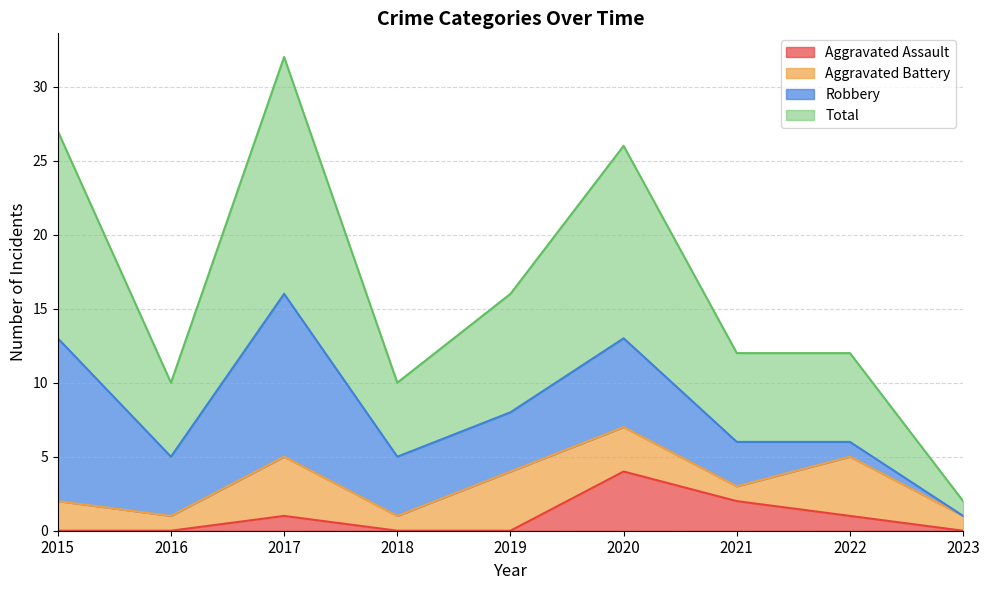

What is the value of the Total point at the 1st from the left?

27